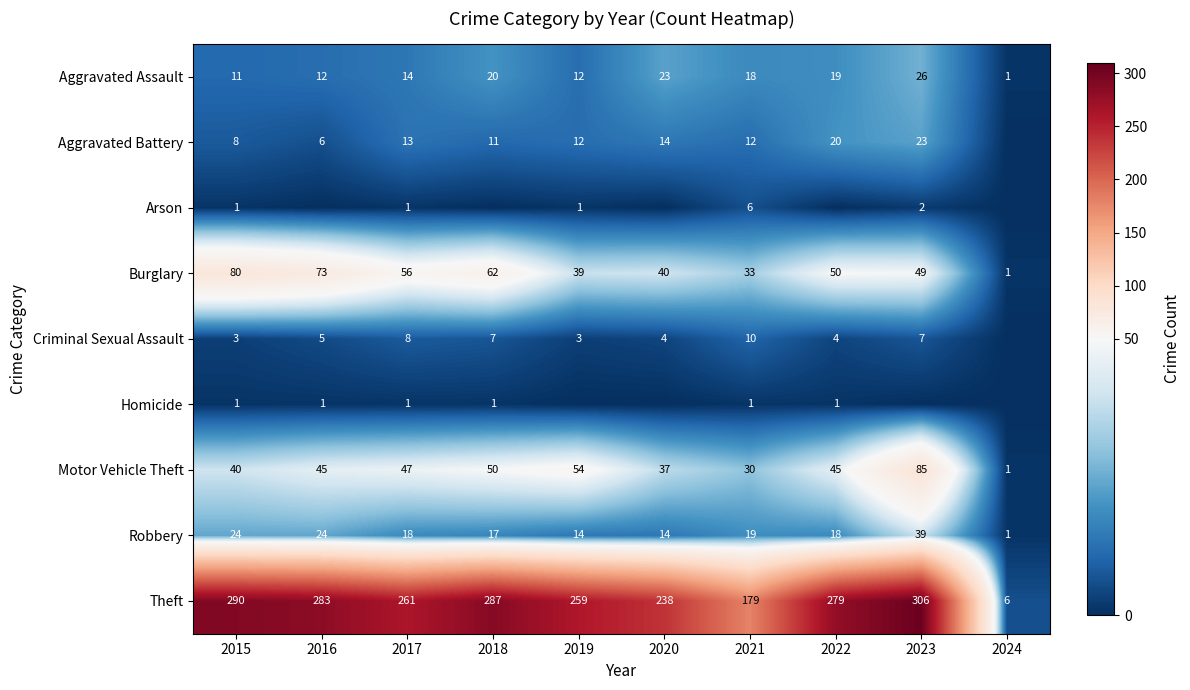

Is it true that Homicide equals 1 at 2017?

True